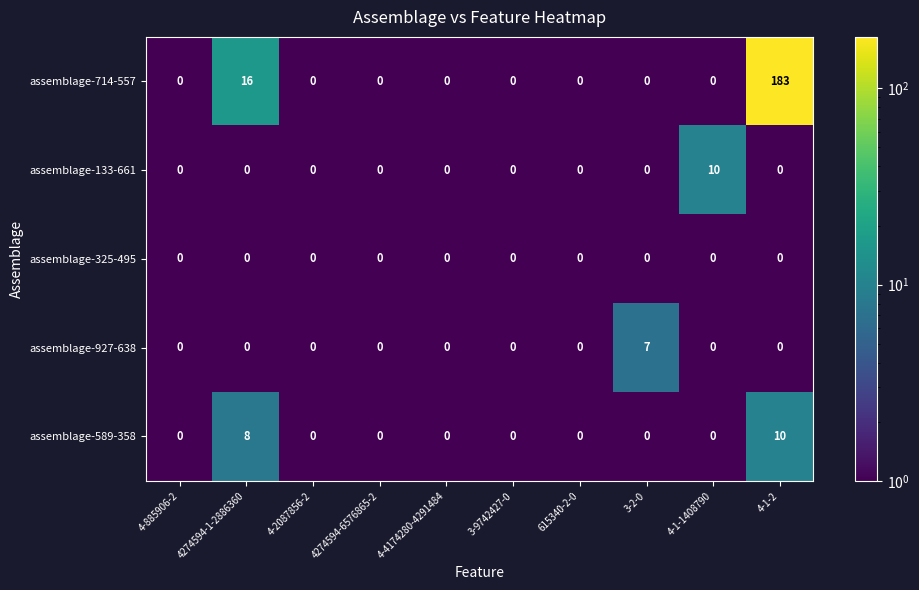

How many distinct data groups are displayed?

5